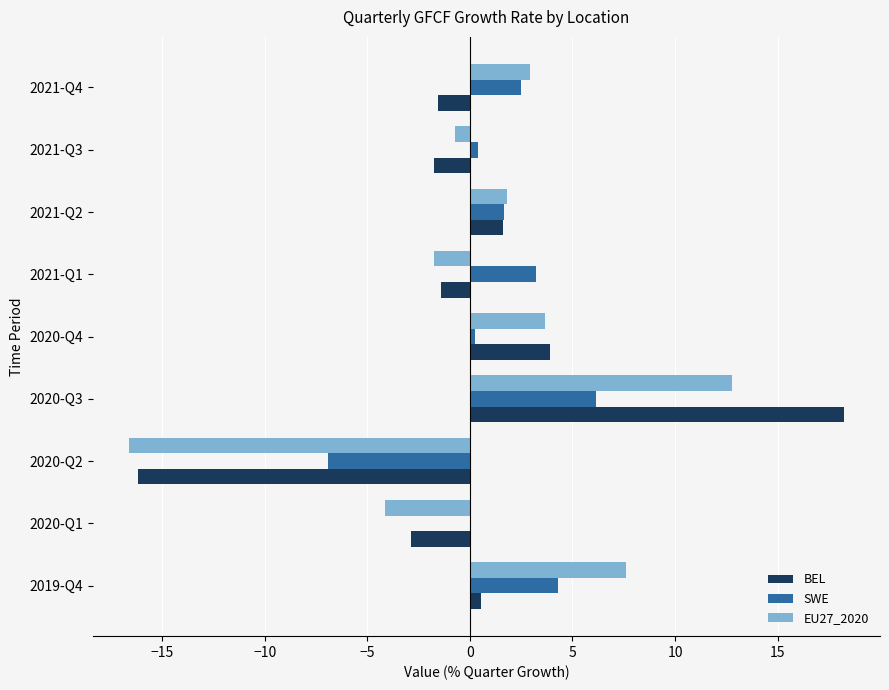

At which label does BEL reach its peak?

2020-Q3